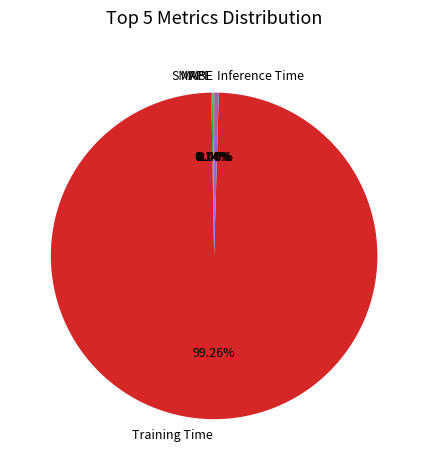

Is Training Time the majority of the pie?

Yes